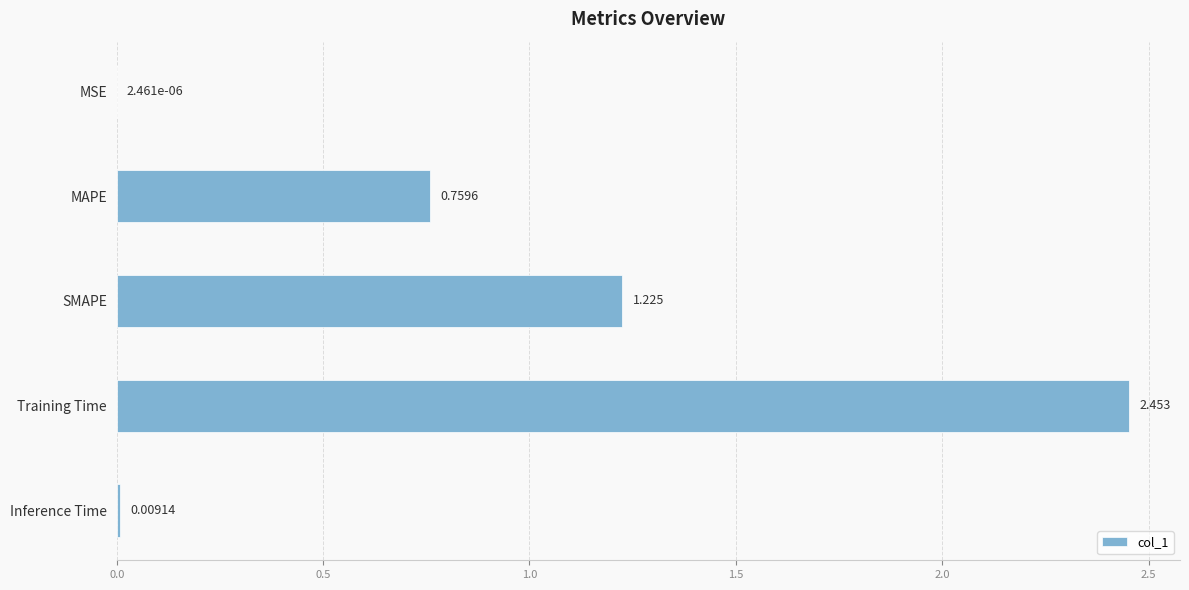

Where is the data nearest to the value 1?

SMAPE